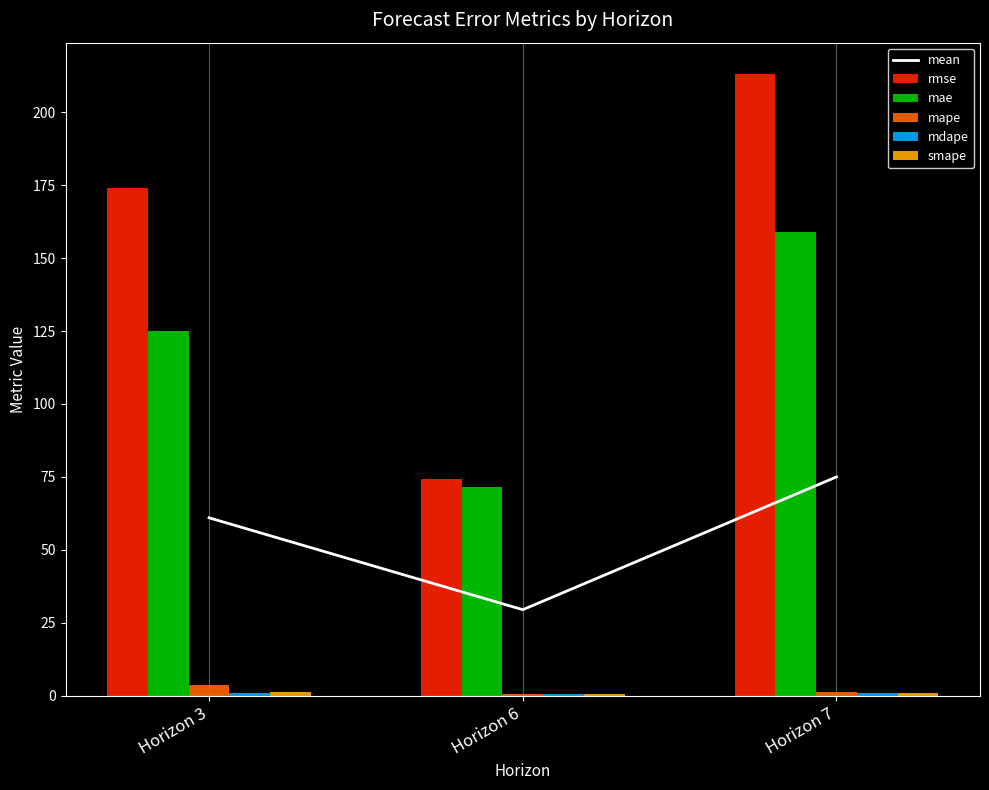

How many data points in mean are above 60?

2